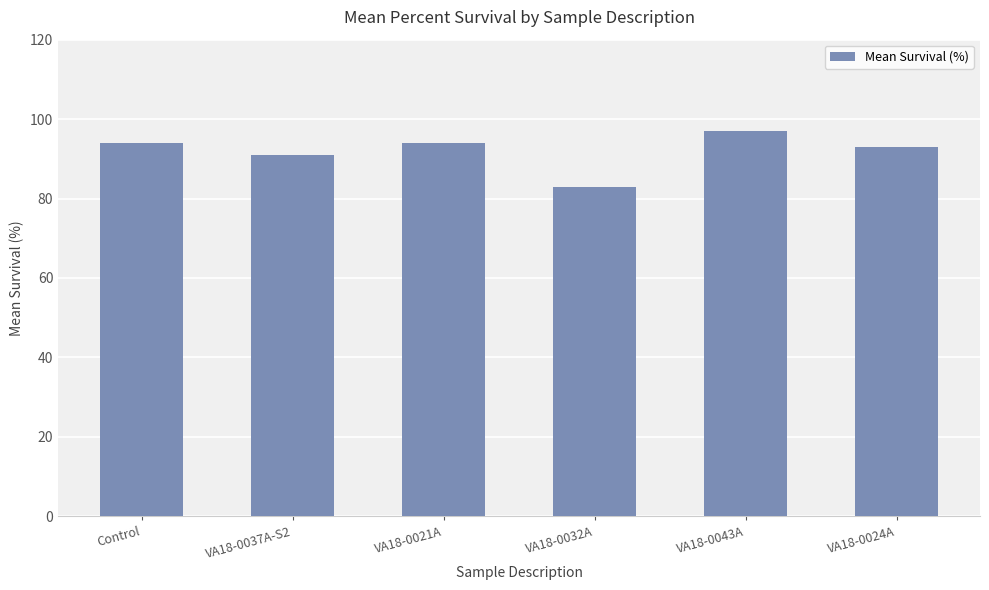

What is the difference between the values at VA18-0024A and Control?

1